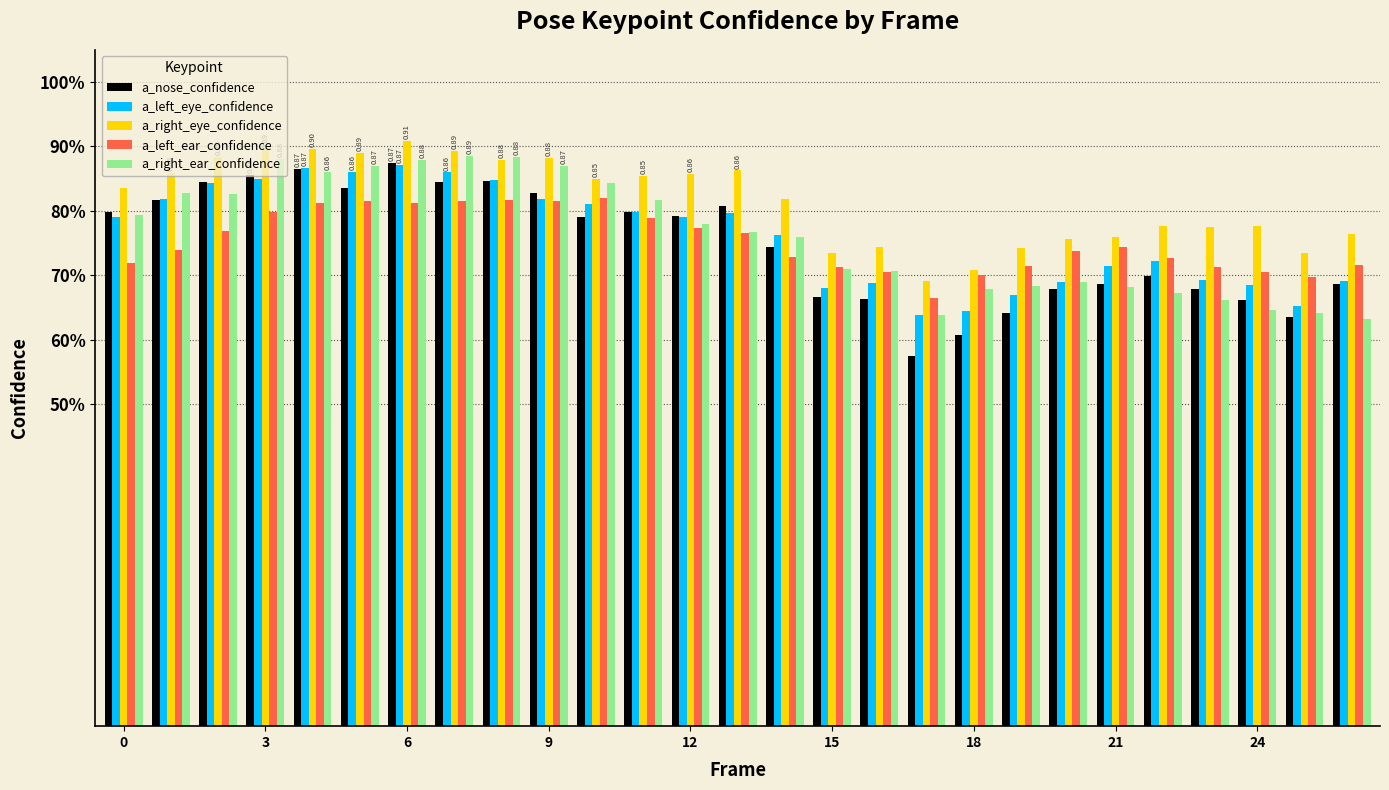

Are the bars grouped side by side (vs. stacked)?

Yes